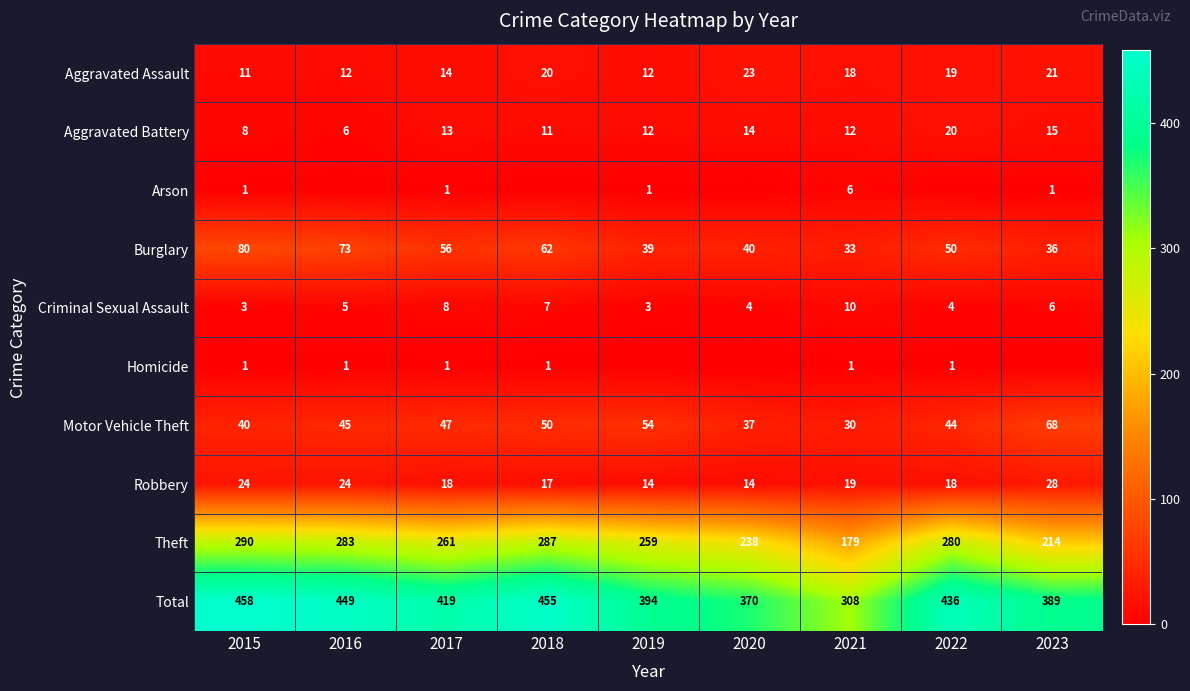

At which label does Total reach its peak?

2015